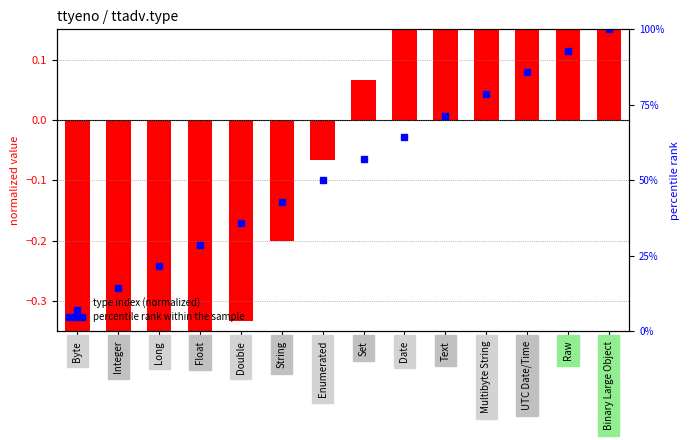

At which label does type index (normalized) first exceed 0?

Set